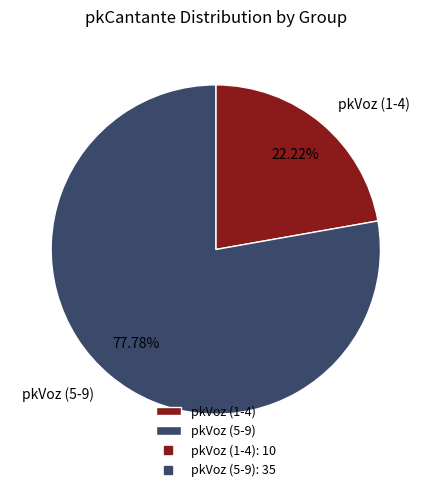

Rank the categories by value from lowest to highest.

pkVoz (1-4), pkVoz (5-9)